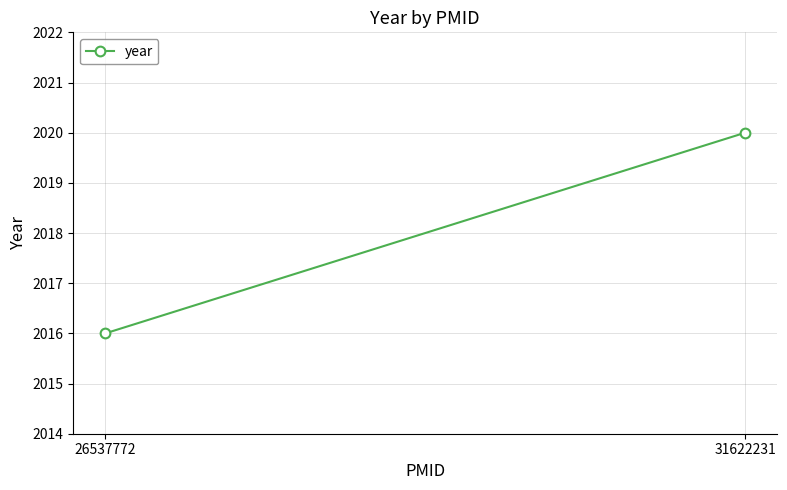

Rank the categories by value from highest to lowest.

31622231, 26537772